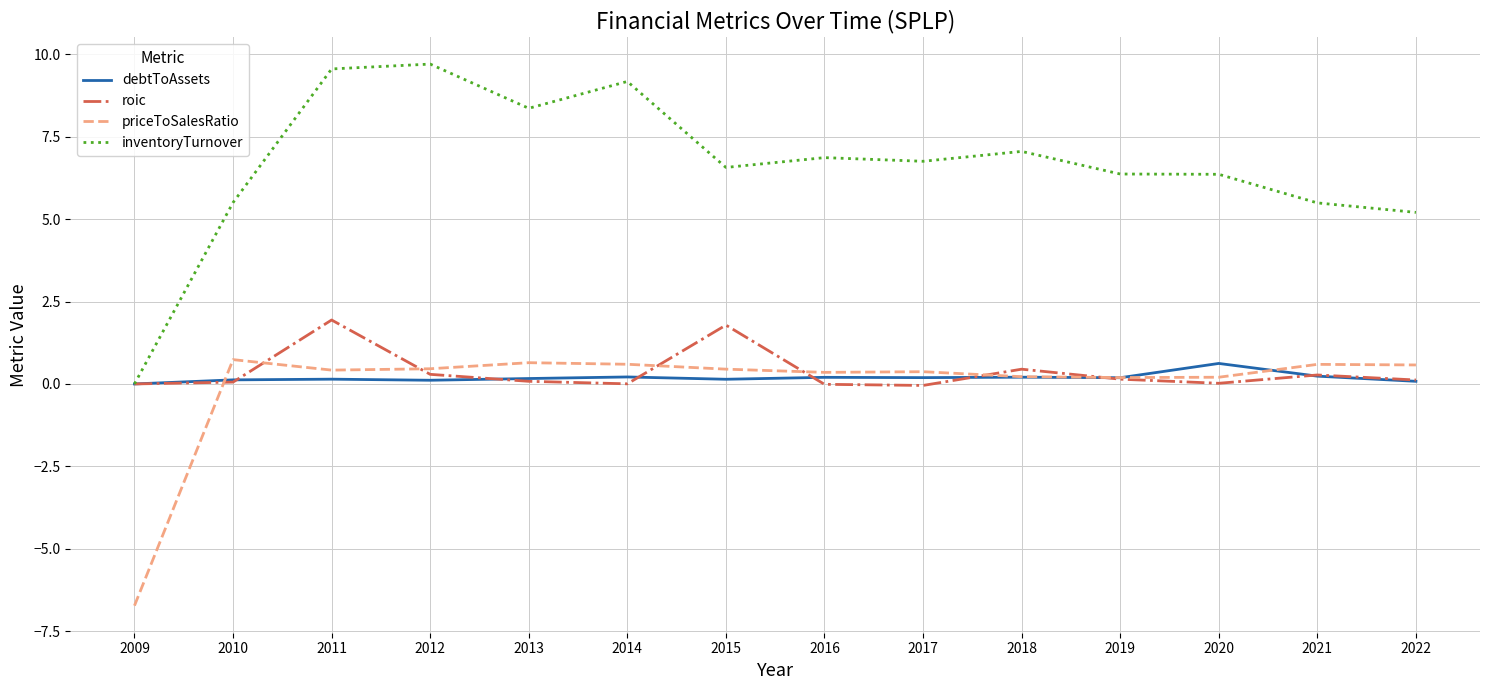

True or false: priceToSalesRatio and roic cross at least once.

True